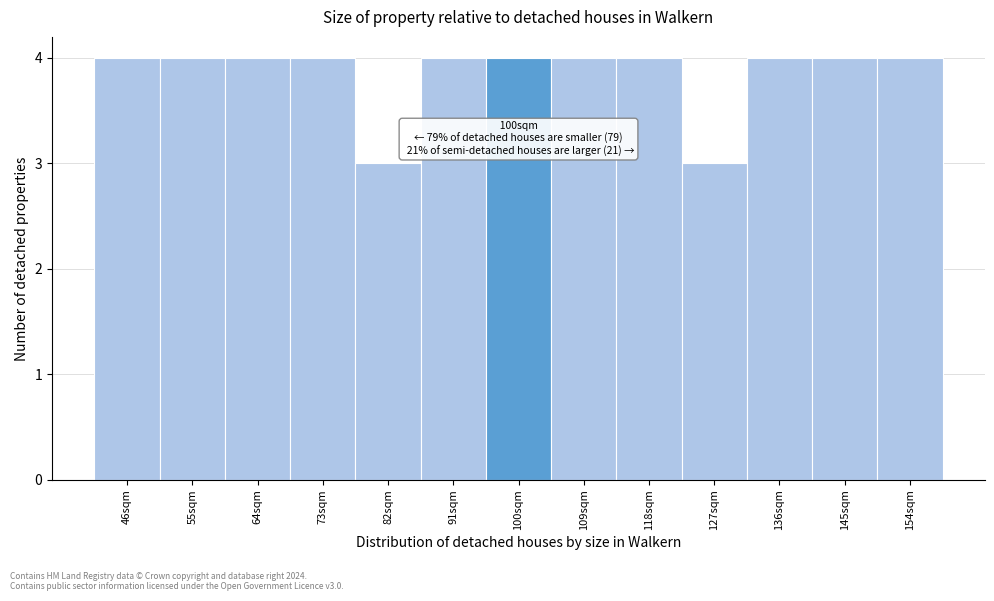

Reading left to right, transcribe all the data shown in this chart.

46sqm=4	55sqm=4	64sqm=4	73sqm=4	82sqm=3	91sqm=4	100sqm=4	109sqm=4	118sqm=4	127sqm=3	136sqm=4	145sqm=4	154sqm=4